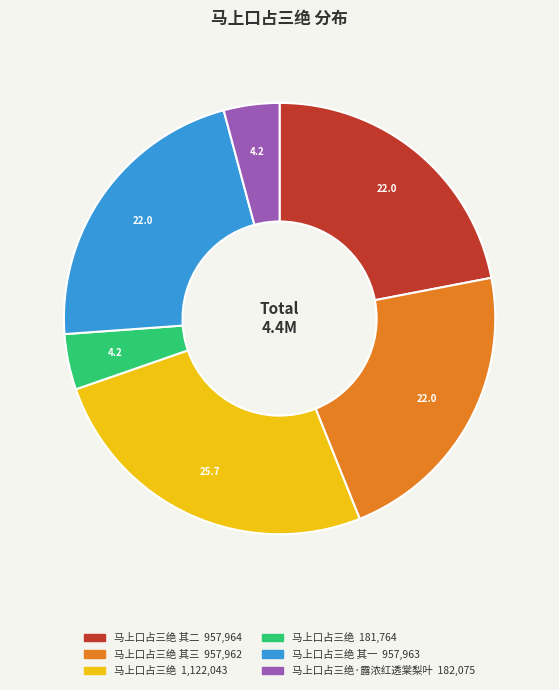

Is there a majority slice in this chart?

No